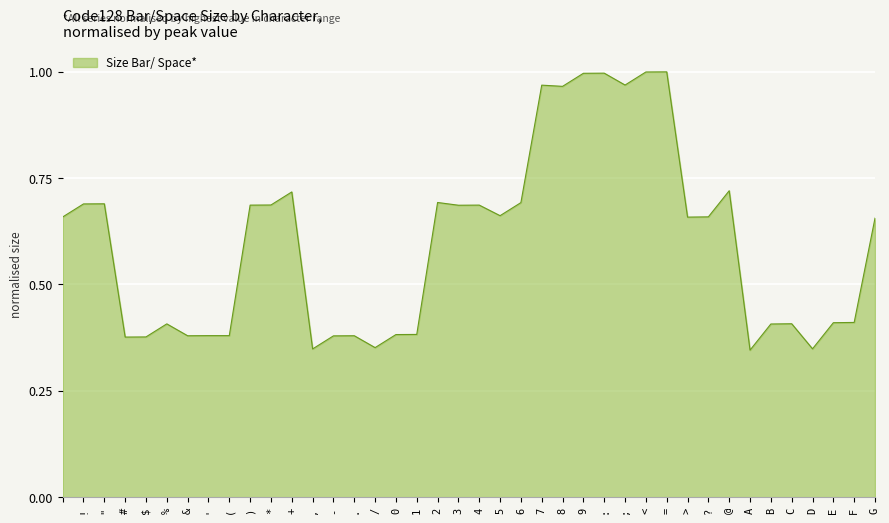

True or false: there are more than 2 points higher than both neighbors.

True